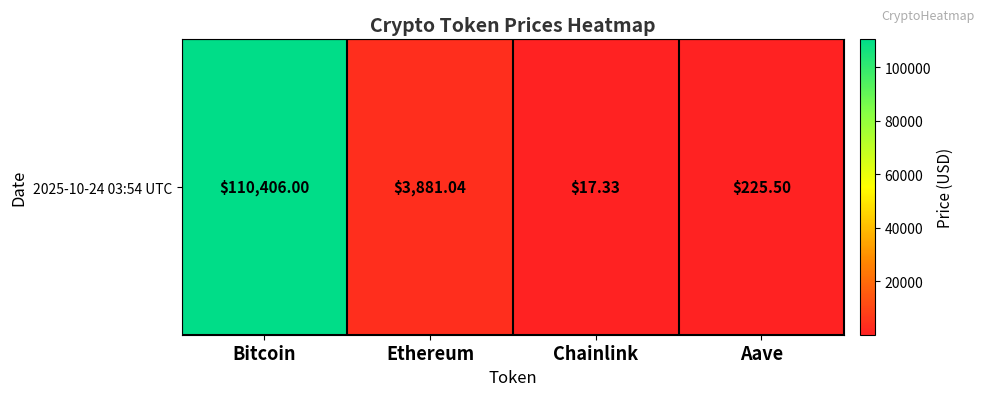

Reading left to right, extract all data points from this chart.

Bitcoin=110406.0	Ethereum=3881.0	Chainlink=17.3	Aave=225.5